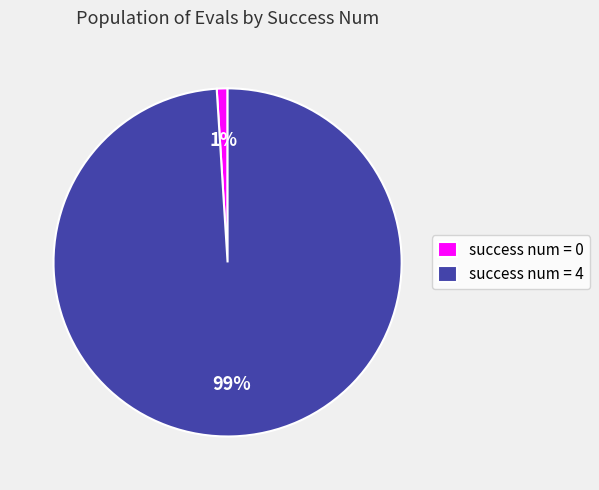

Is it true that success num = 0 is 1% of the pie?

True